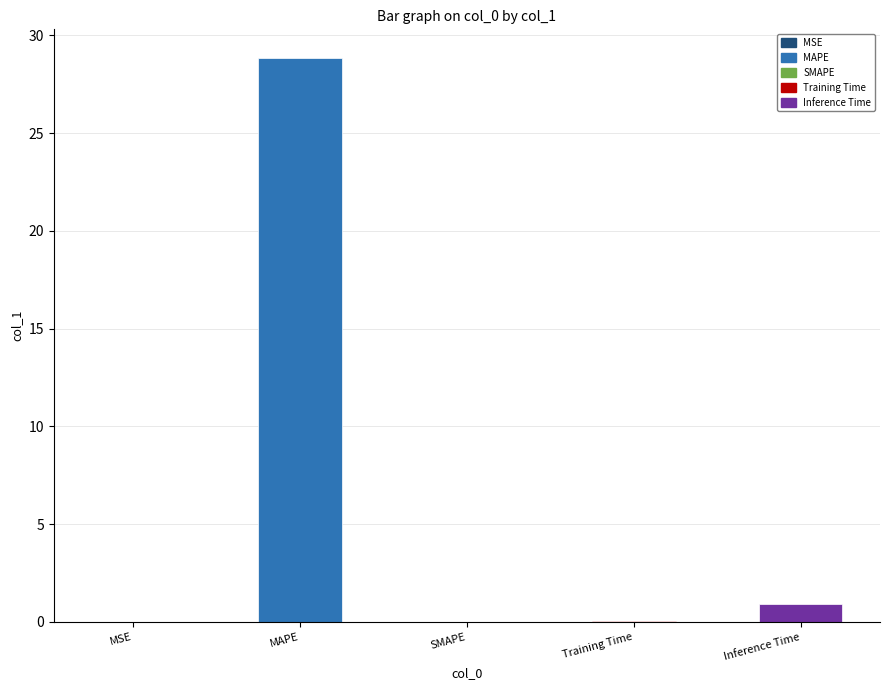

How many series are shown in this chart?

1